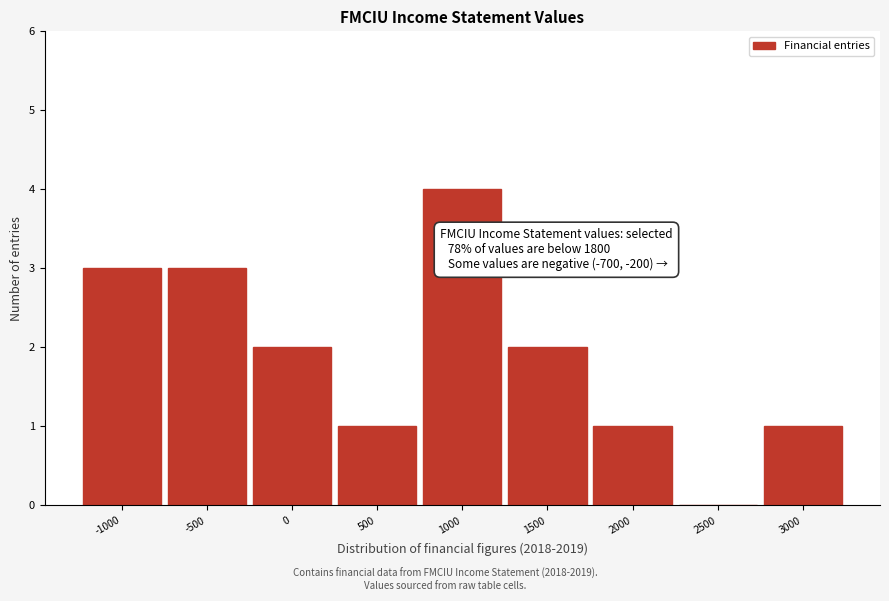

Reading right to left, transcribe all the data shown in this chart.

3000=1	2500=0	2000=1	1500=2	1000=4	500=1	0=2	-500=3	-1000=3